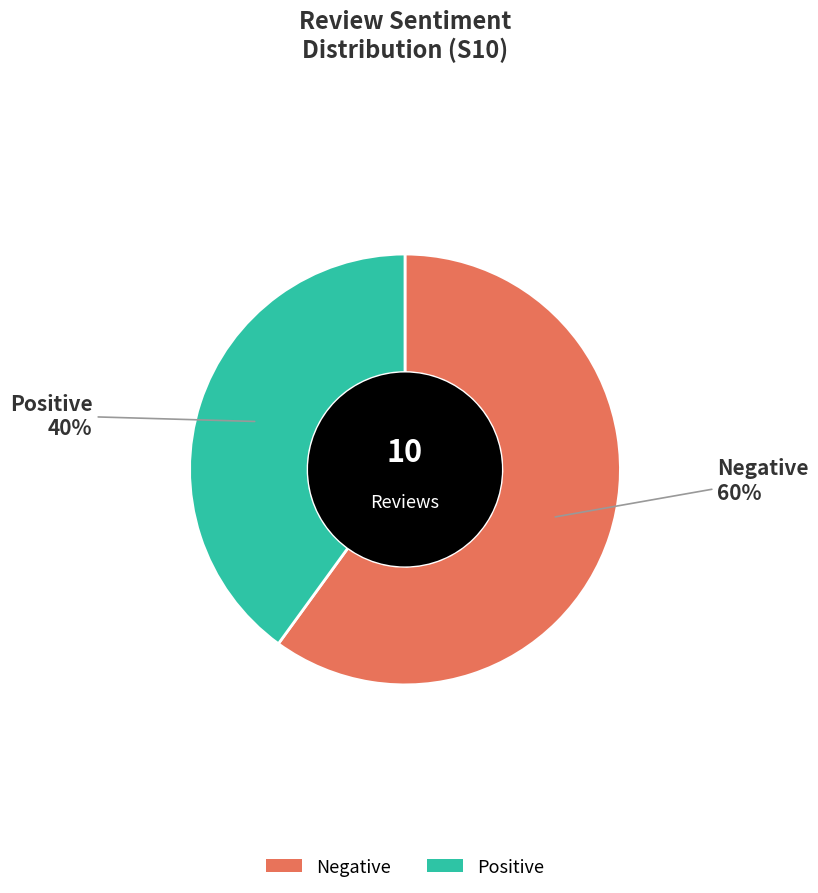

To the nearest percent, what percentage of the pie is Positive?

40%